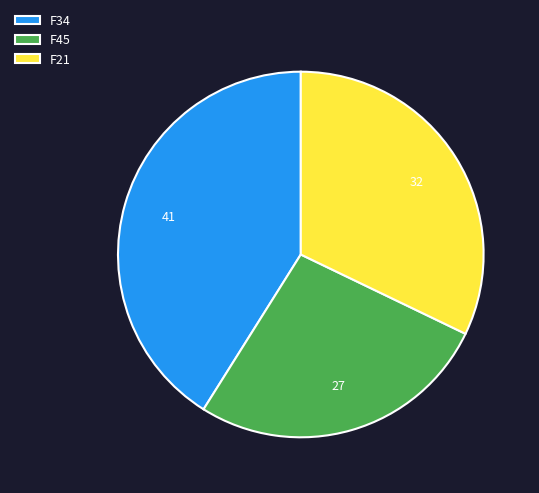

Count the number of slices in the pie.

3